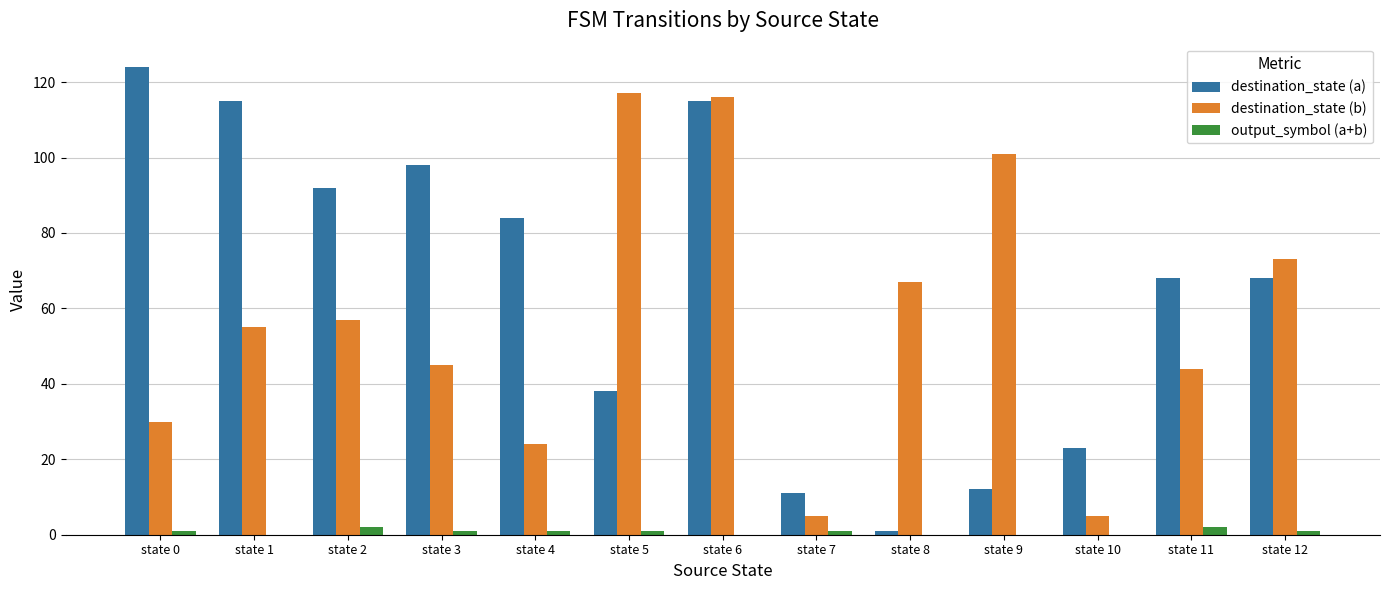

How many groups of bars are there?

13